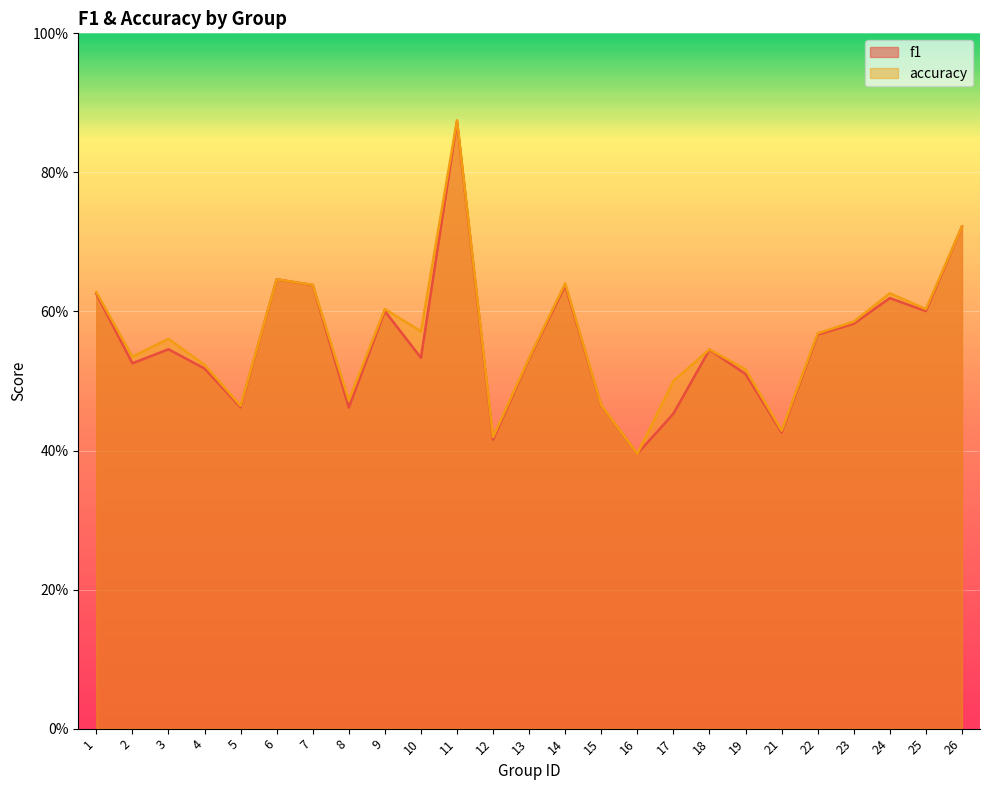

Reading left to right, extract all data points from this chart.

f1: 1=0.6	2=0.5	3=0.5	4=0.5	5=0.5	6=0.6	7=0.6	8=0.5	9=0.6	10=0.5	11=0.9	12=0.4	13=0.5	14=0.6	15=0.5	16=0.4	17=0.5	18=0.5	19=0.5	21=0.4	22=0.6	23=0.6	24=0.6	25=0.6	26=0.7
accuracy: 1=0.6	2=0.5	3=0.6	4=0.5	5=0.5	6=0.6	7=0.6	8=0.5	9=0.6	10=0.6	11=0.9	12=0.4	13=0.5	14=0.6	15=0.5	16=0.4	17=0.5	18=0.5	19=0.5	21=0.4	22=0.6	23=0.6	24=0.6	25=0.6	26=0.7